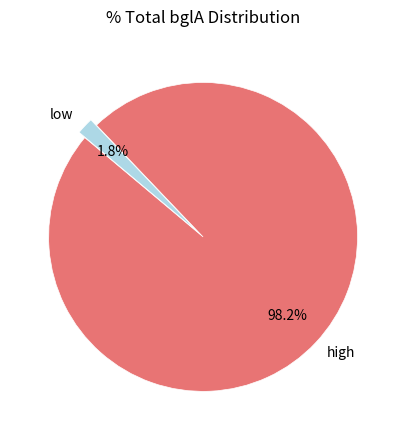

To the nearest percent, what is the average slice percentage?

50%